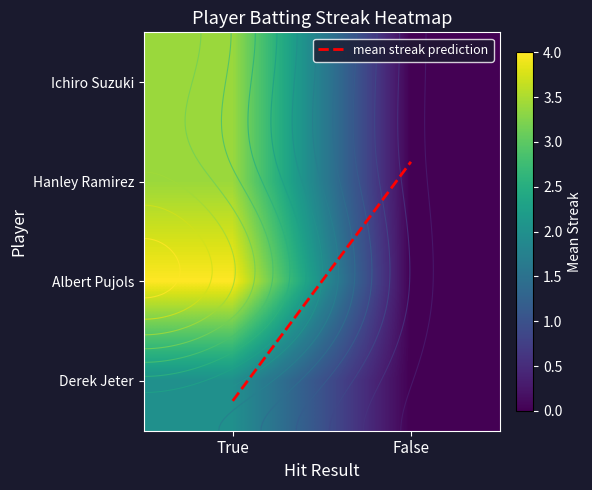

At which category does the chart reach its minimum across all series?

False